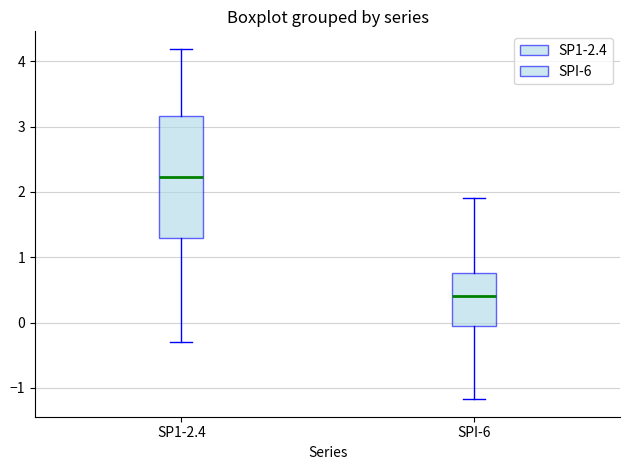

Reading left to right, transcribe this box plot: for each box, give where its median line is, the range the box spans, and where its two whiskers end, as read against the y-axis. The values are not printed on the chart, so give them approximately, as read against the axis.

SP1-2.4: median 2.2, box 1.3 to 3.2, whiskers -0.3 to 4.2
SPI-6: median 0.4, box 0.0 to 0.8, whiskers -1.2 to 1.9